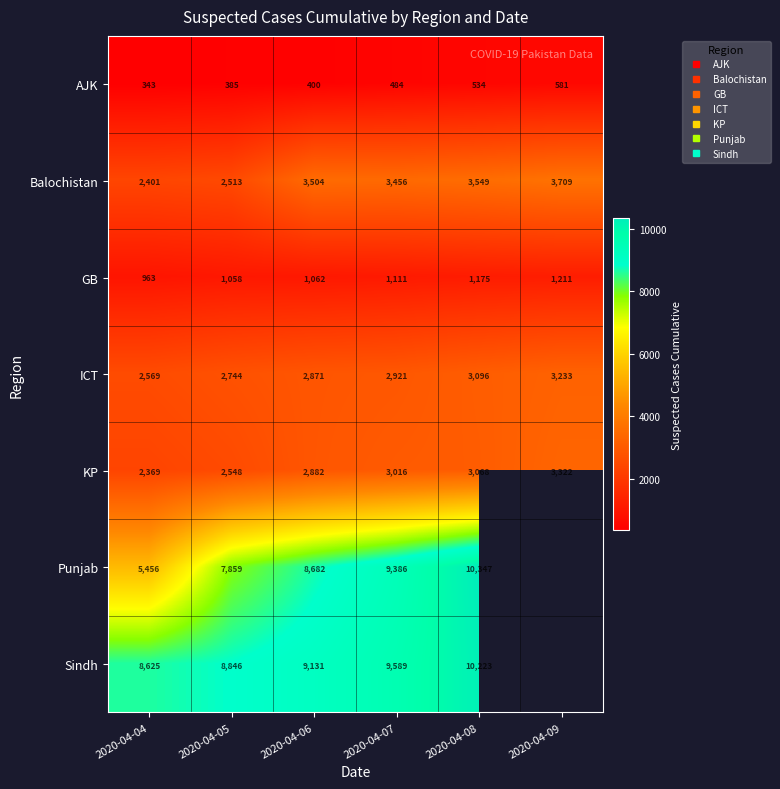

The value of KP at 2020-04-05 is 3380.6. True or false?

False